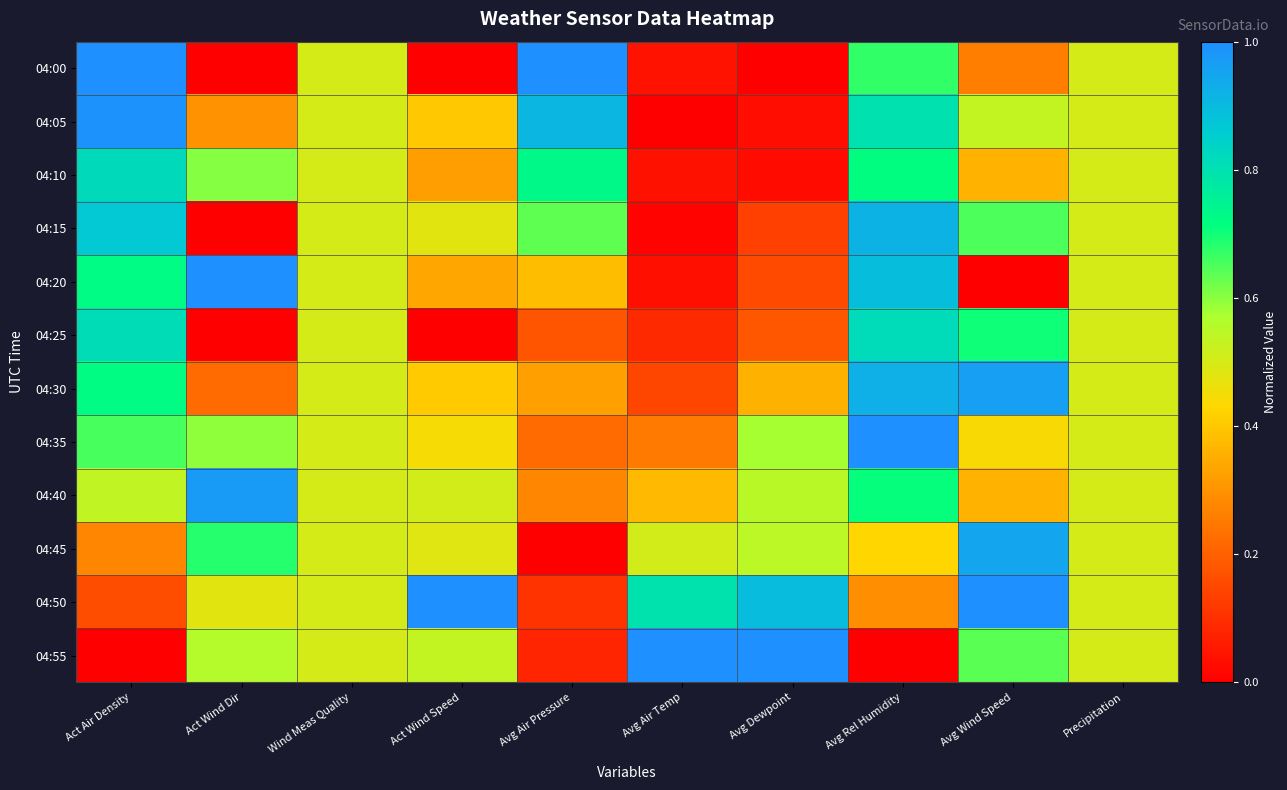

What is the maximum value shown in the chart?

1.0